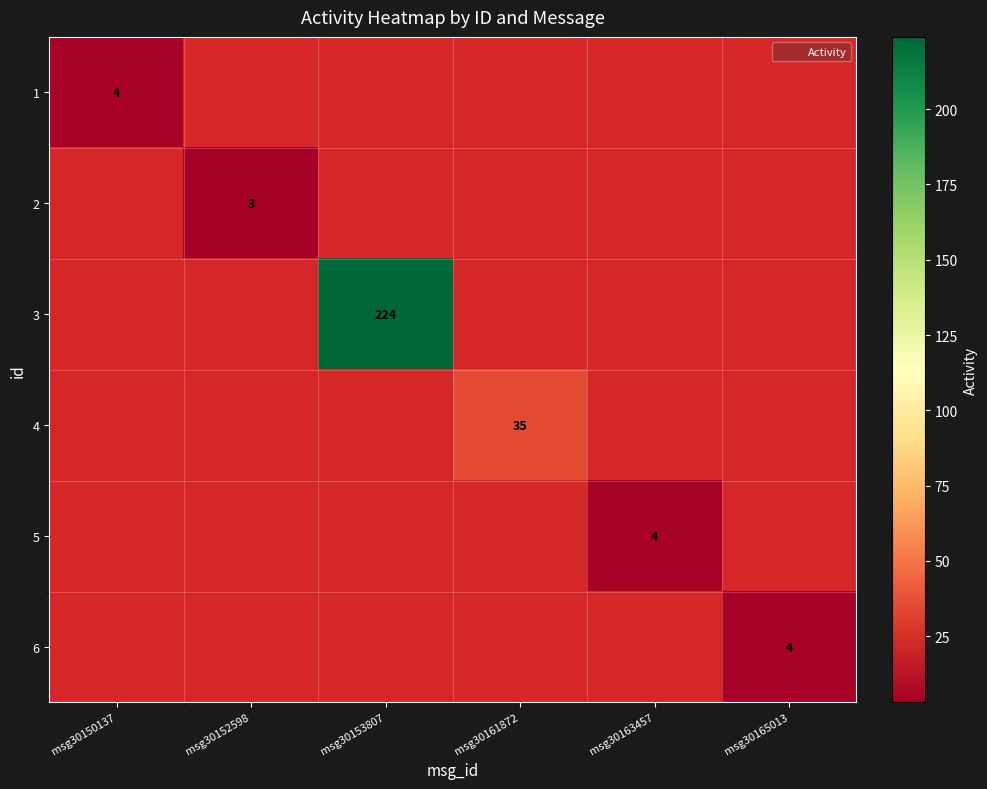

List the labels in order of 5 value, smallest first.

msg30150137, msg30152598, msg30153807, msg30161872, msg30163457, msg30165013